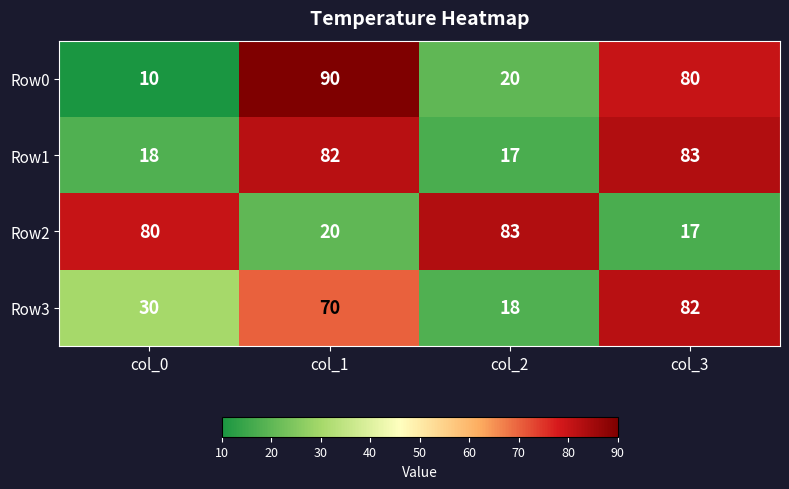

Is it true that Row0 equals 90 at col_1?

True